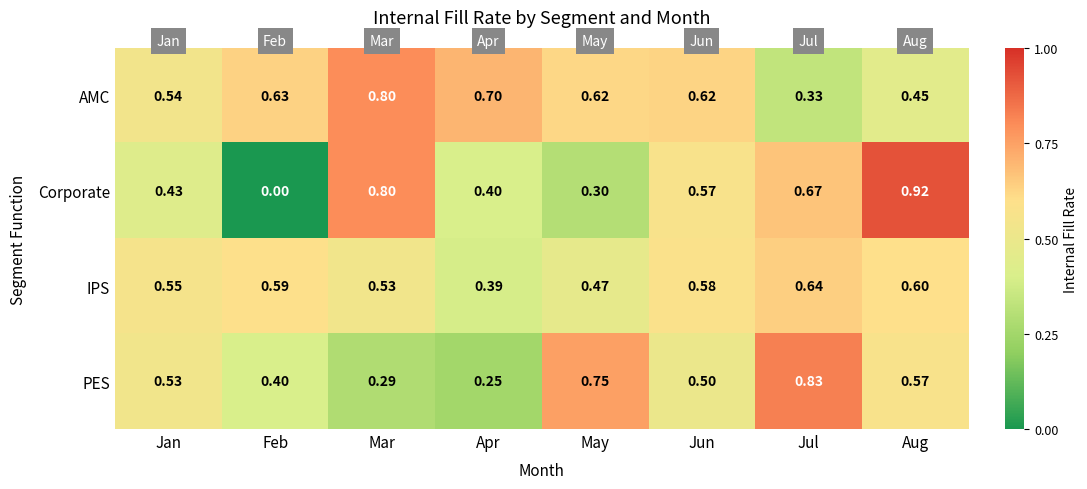

At which label is IPS closest to 0?

Apr